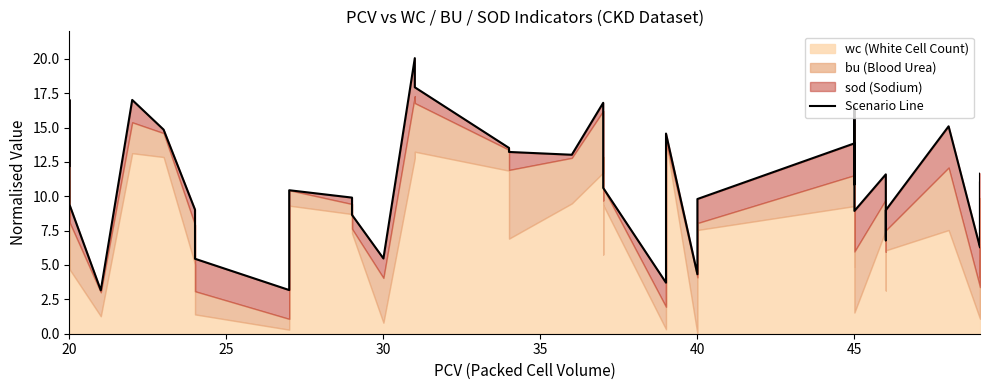

What is the approximate value at 20?

9.4